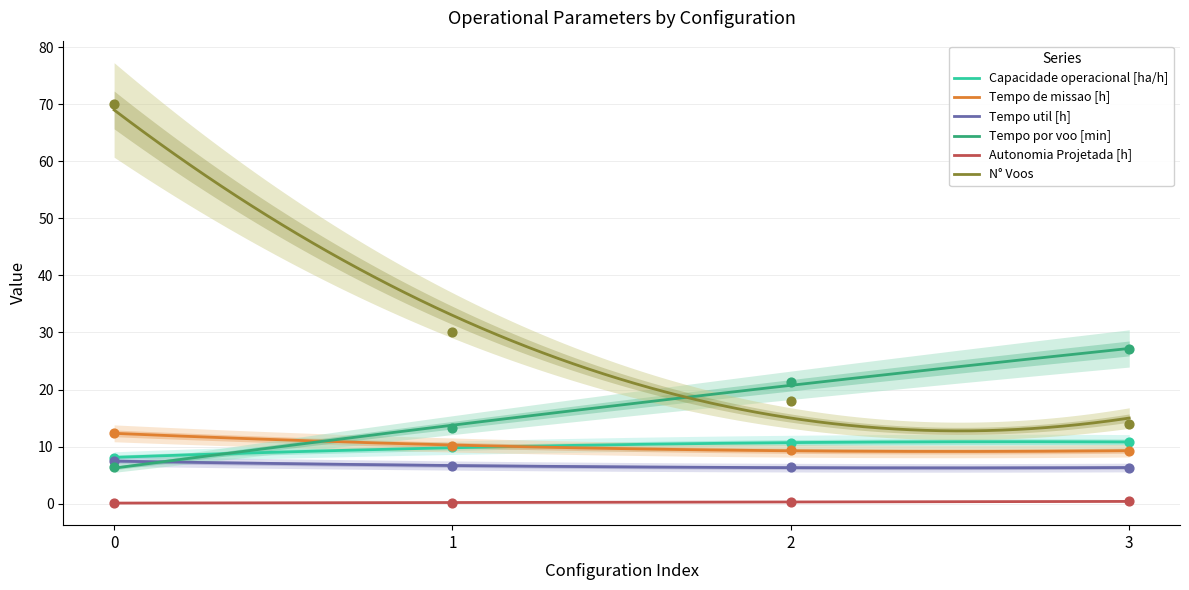

Which series contains the lowest Y value?

Autonomia Projetada [h]